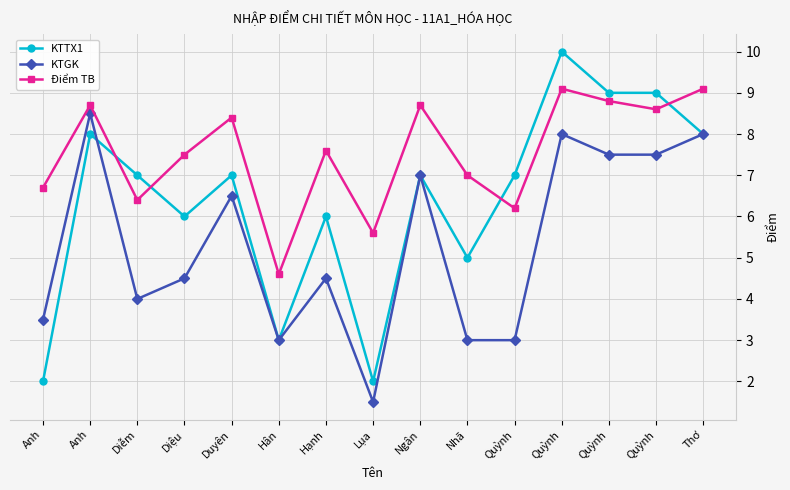

Which series has the widest spread of values?

KTTX1